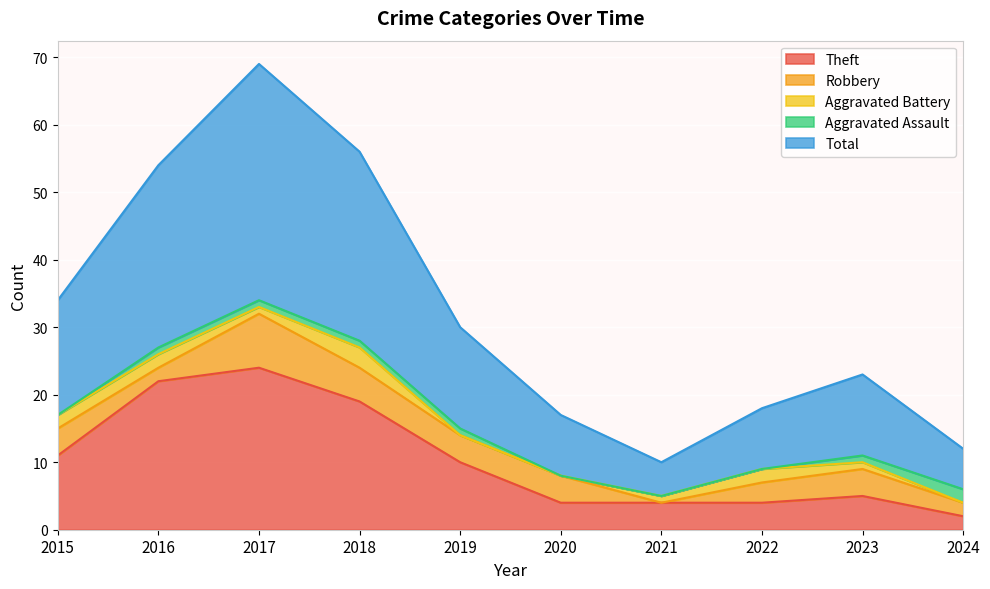

Between 2024 and 2022, which is larger?

2022